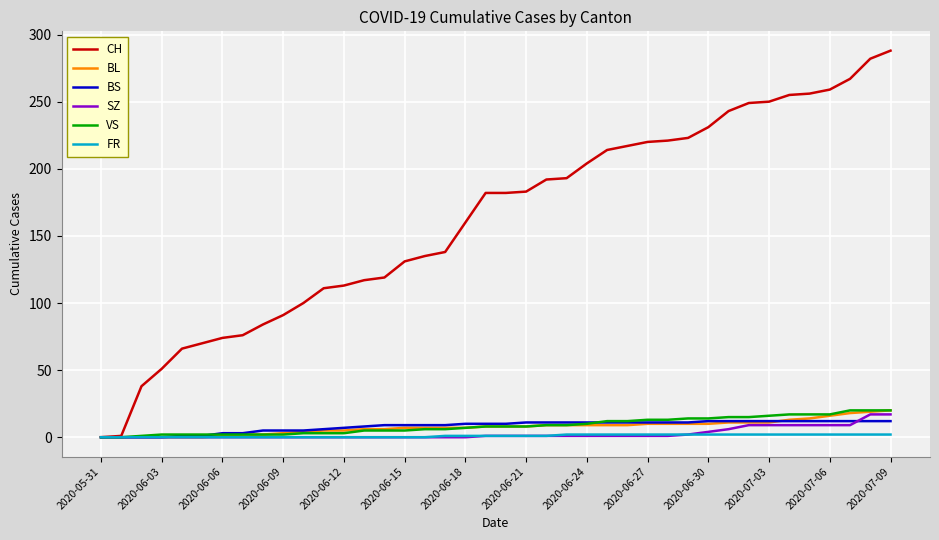

What is the sum of all VS values?

345